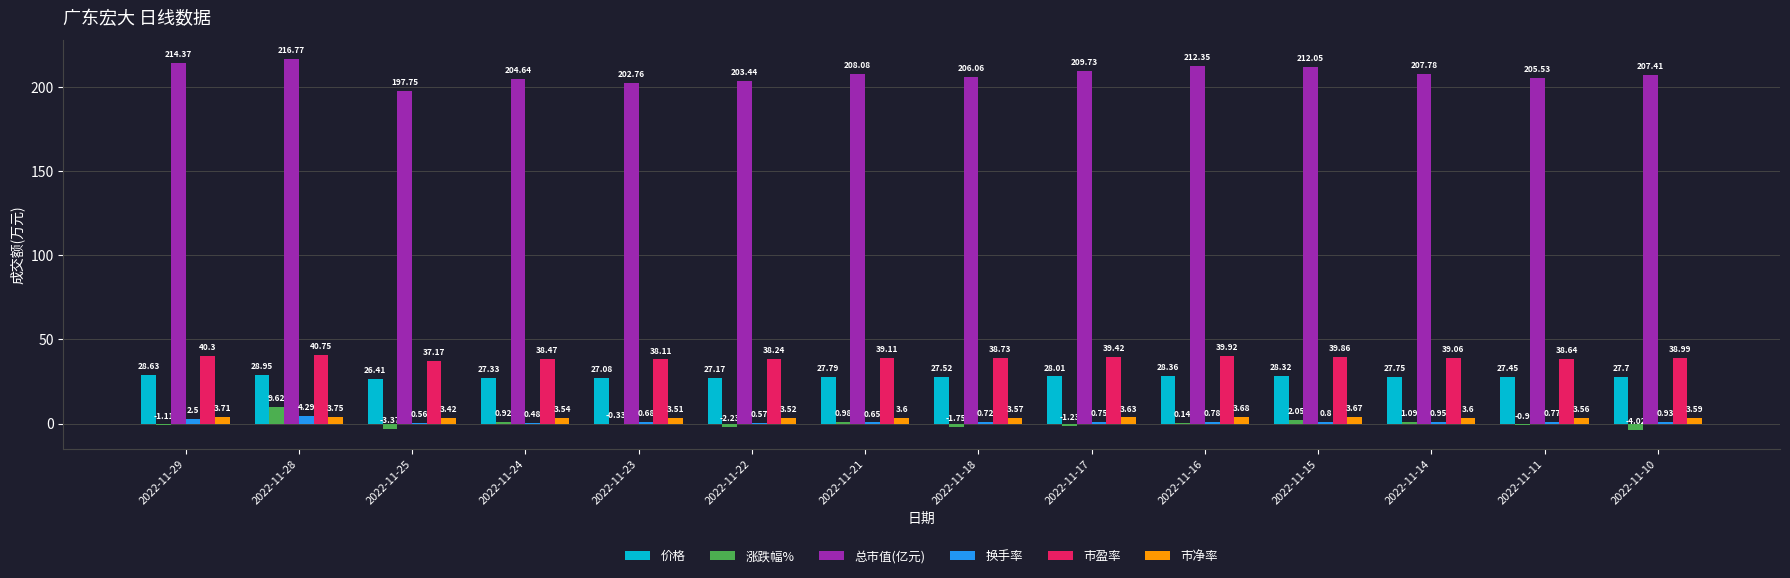

What is the sum of the 总市值(亿元) values at 2022-11-14 and 2022-11-28?

424.6